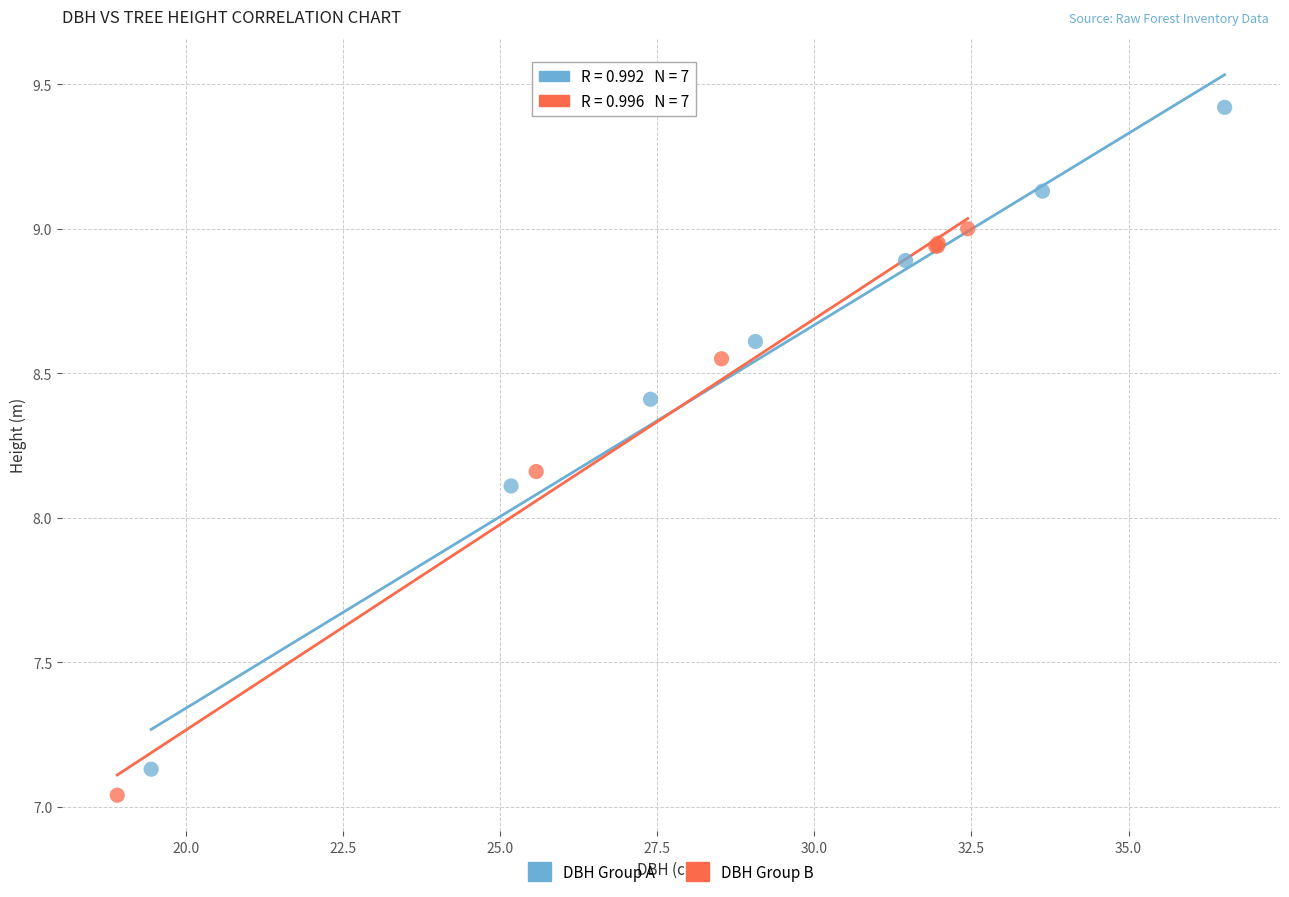

Which series reaches the maximum Y coordinate?

DBH Group A